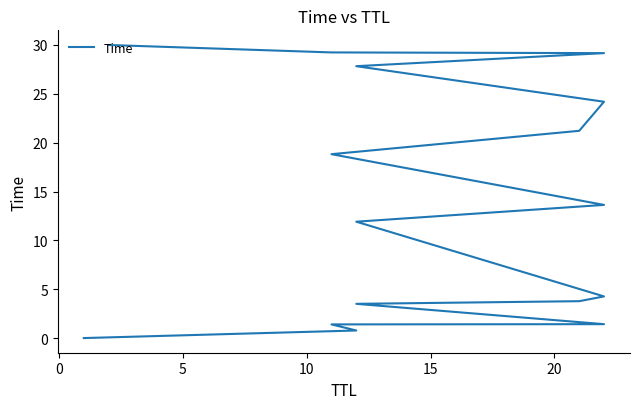

Is it true that the value at 11 is 15.4?

False